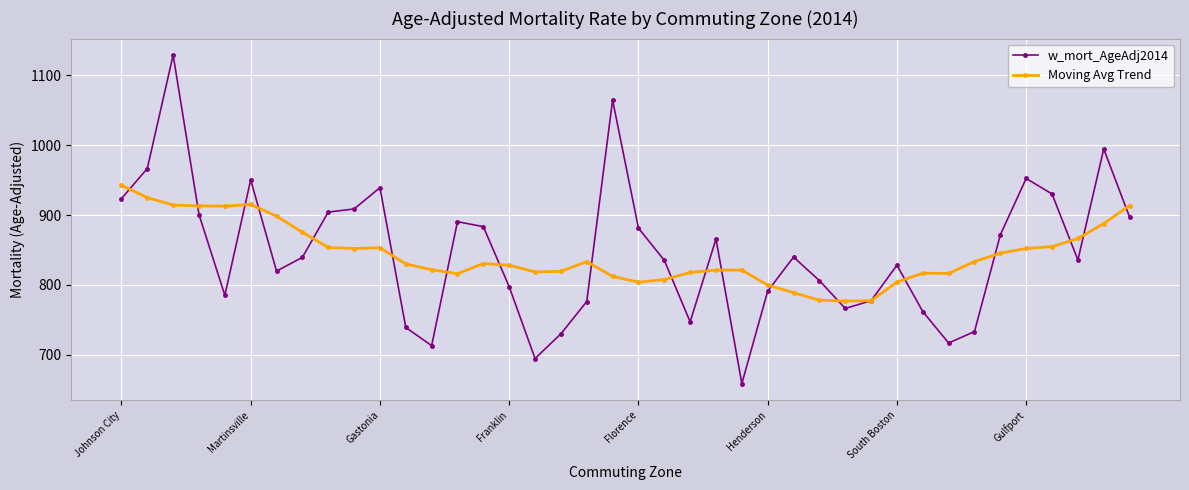

Rank the series by their maximum value, from lowest to highest.

Moving Avg Trend, w_mort_AgeAdj2014